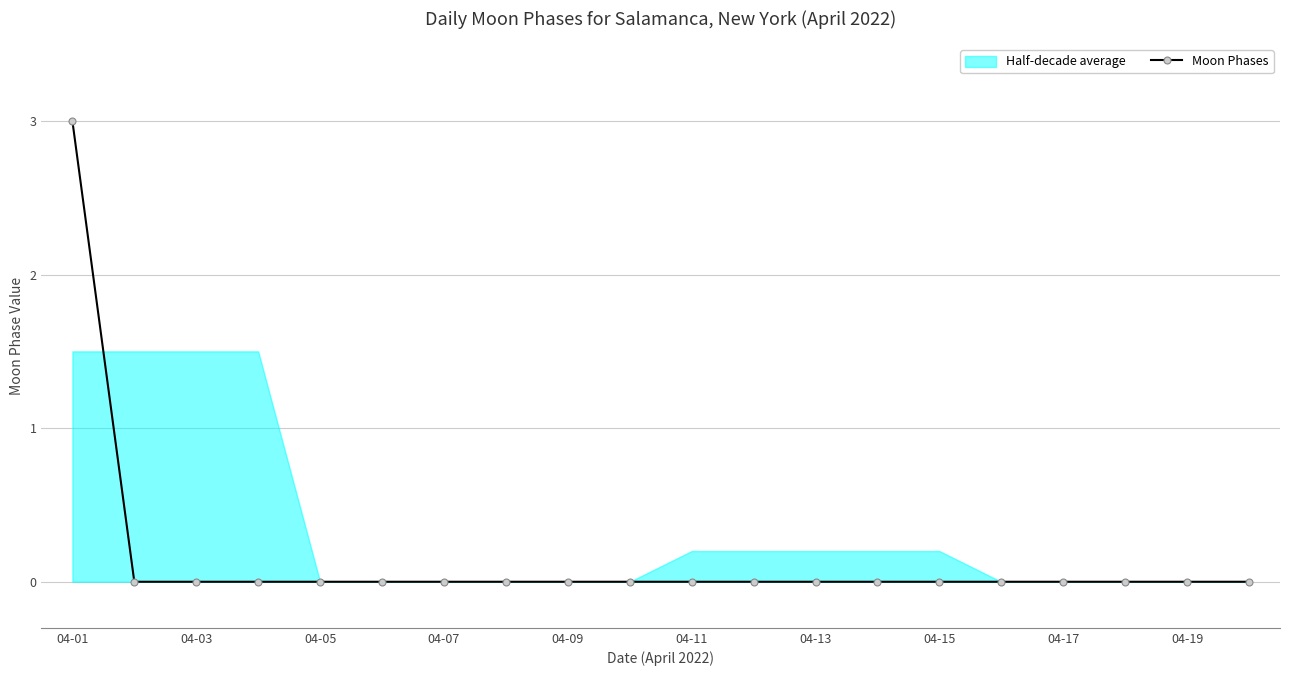

Does the chart display data point markers on the line(s)?

Yes